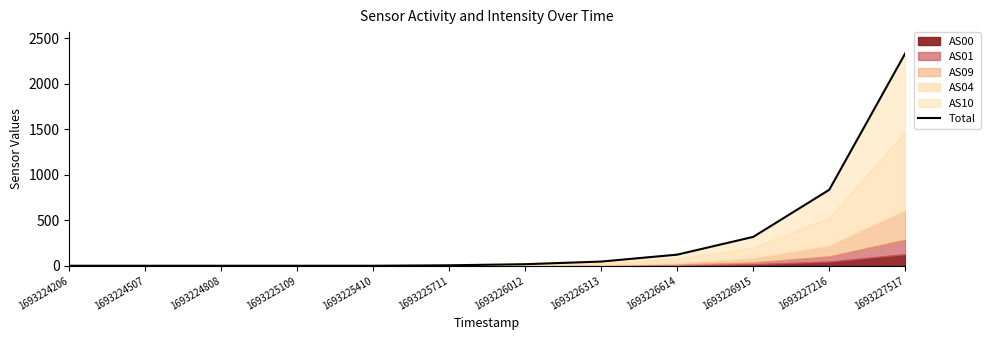

Where does the data first go above 17?

1693226313